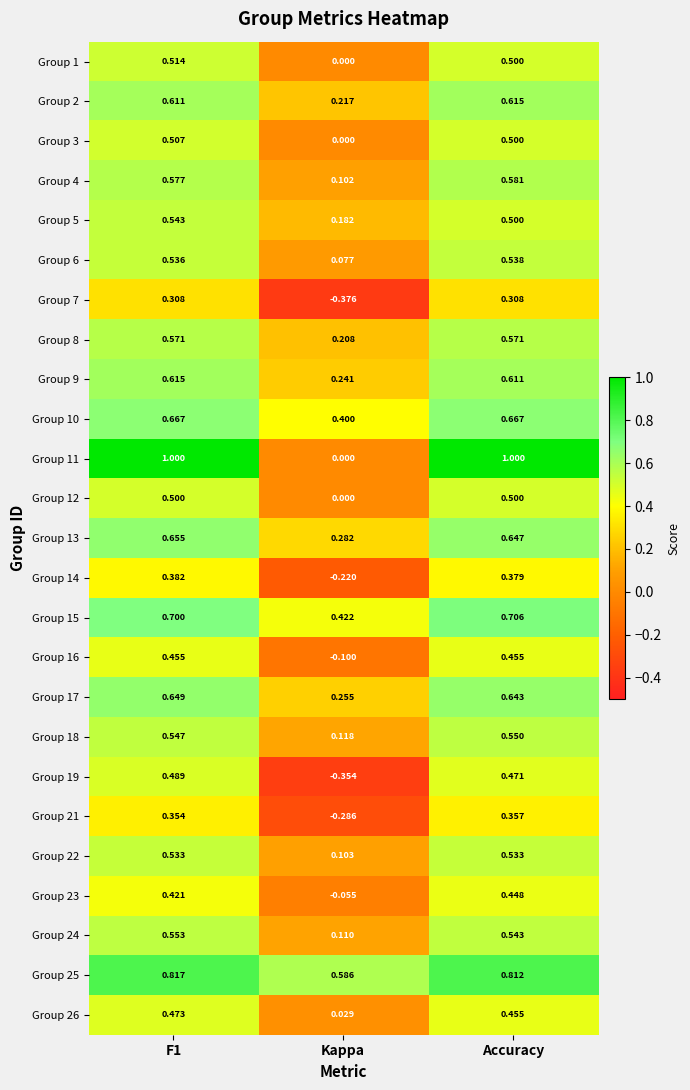

Which series changed the most between F1 and Kappa?

Group 11